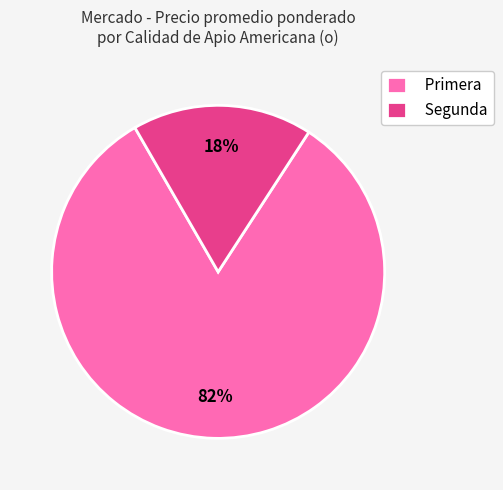

Does Primera represent more than half of the total?

Yes